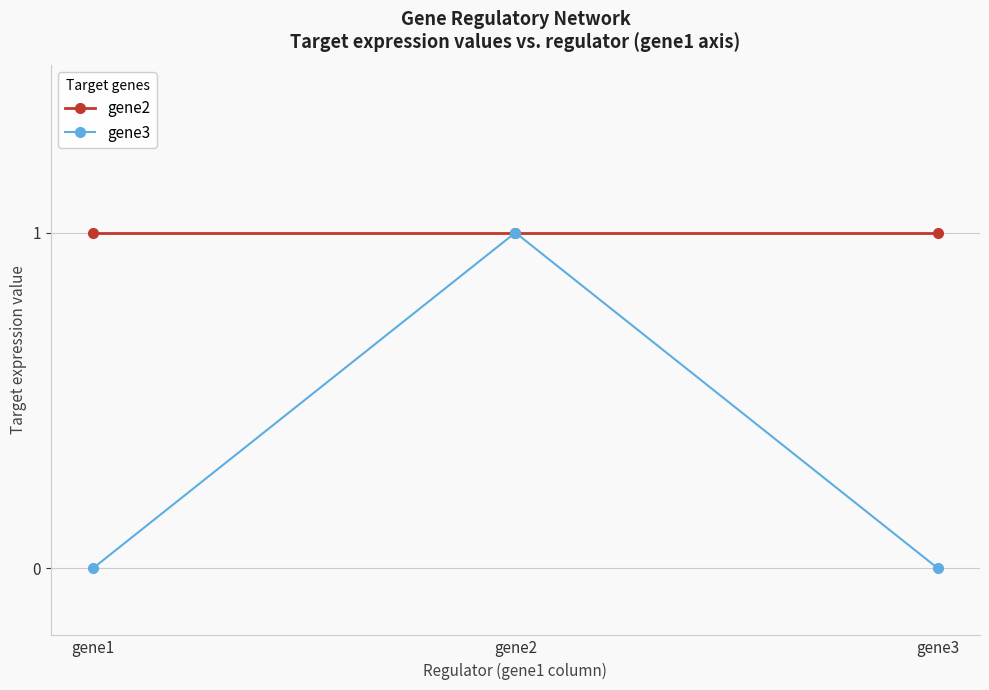

What is the value of the gene2 point at the 1st from the left?

1